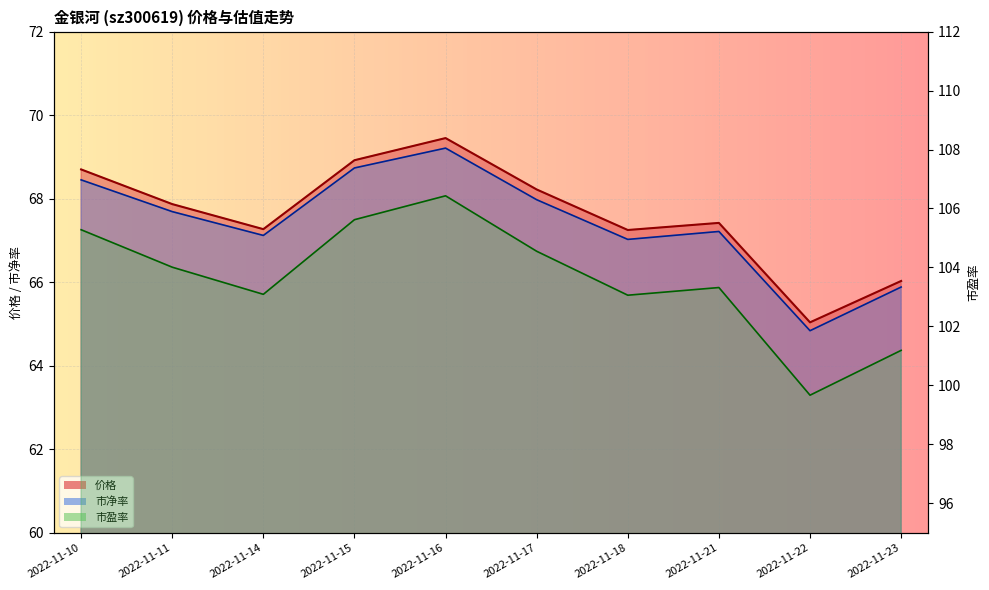

Is the value of 价格 at 2022-11-18 greater than the value of 市盈率 at 2022-11-15?

No